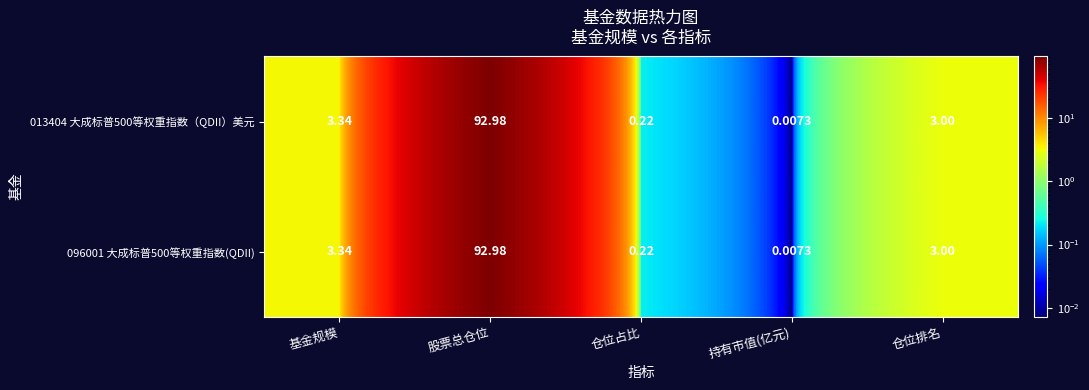

Where is 096001 大成标普500等权重指数(QDII) nearest to the value 46?

基金规模